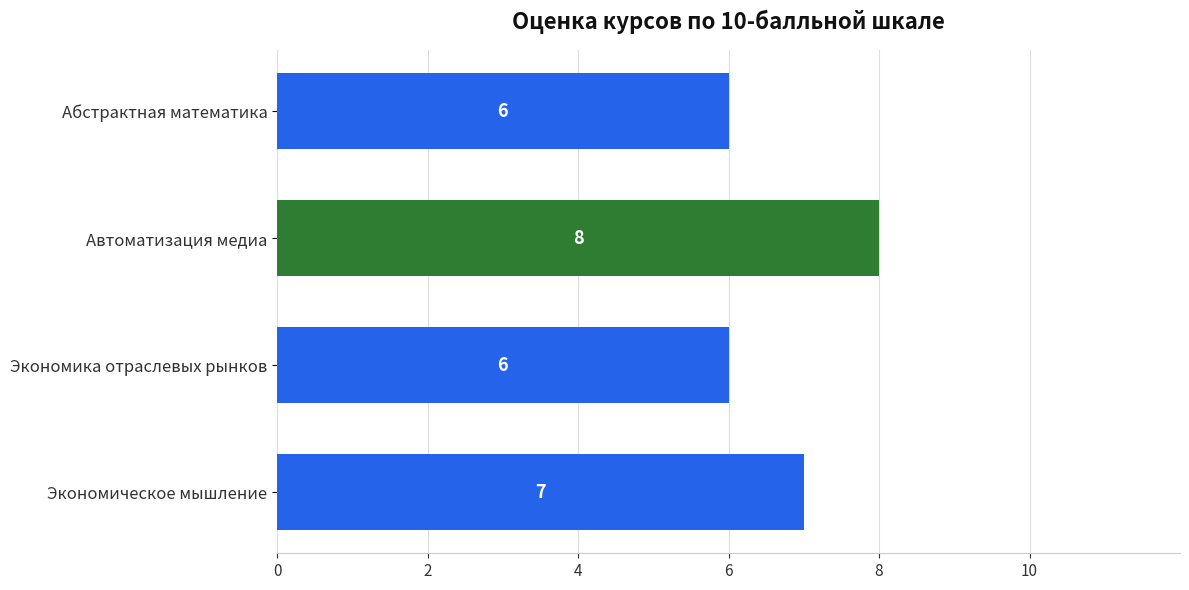

Reading bottom to top, extract all data points from this chart.

Экономическое мышление=7	Экономика отраслевых рынков=6	Автоматизация медиа=8	Абстрактная математика=6